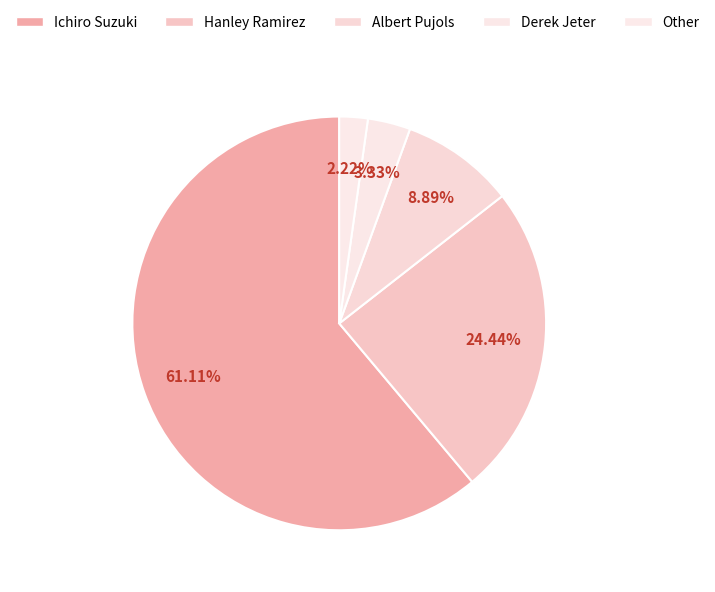

Which slice is the smallest?

Other